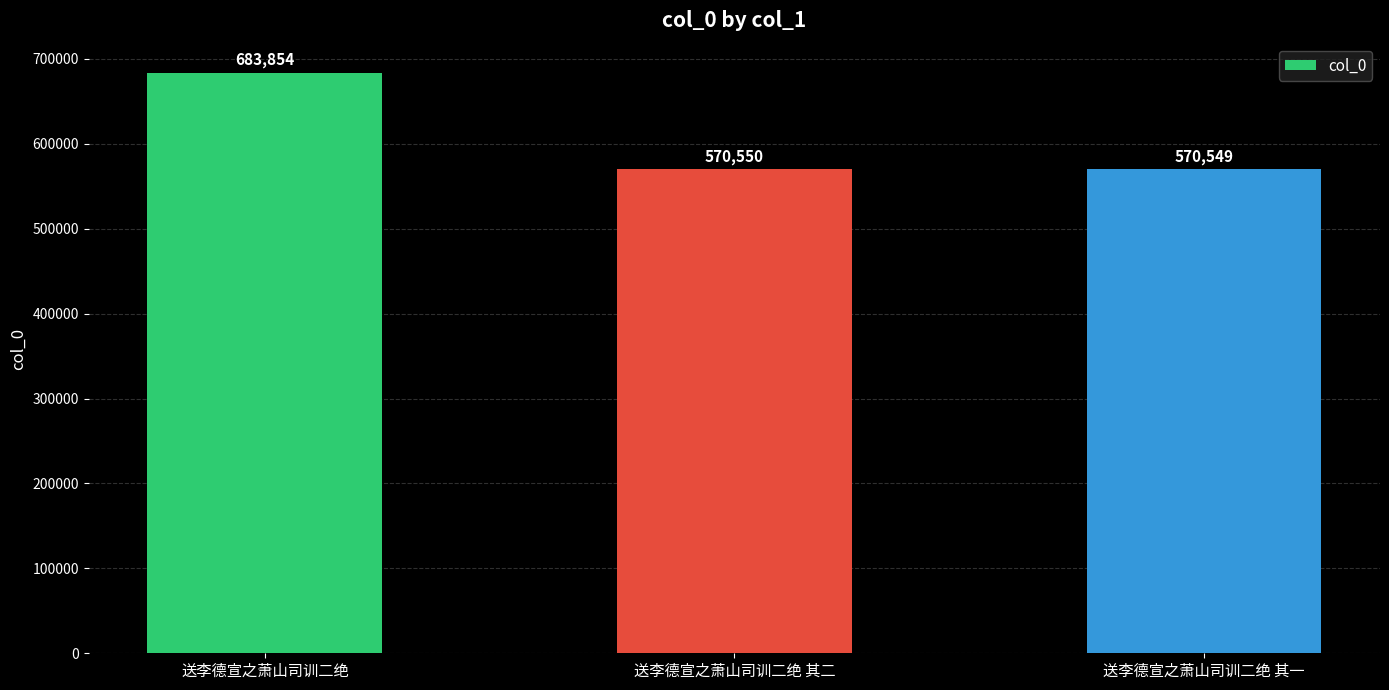

Which category has the lowest value across all series?

送李德宣之萧山司训二绝 其一